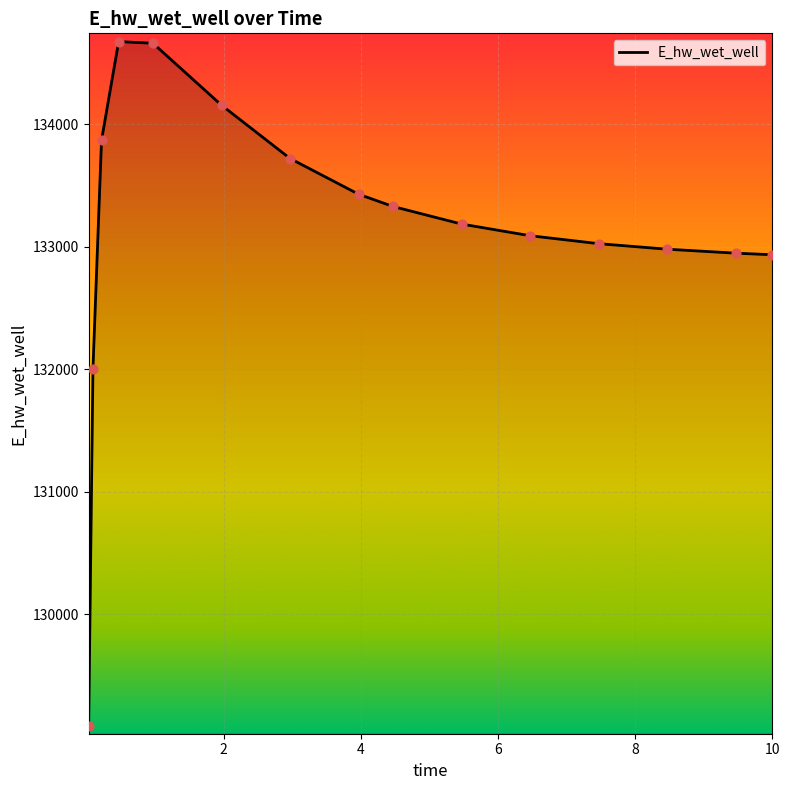

What is the difference between the maximum and minimum values?

5587.4